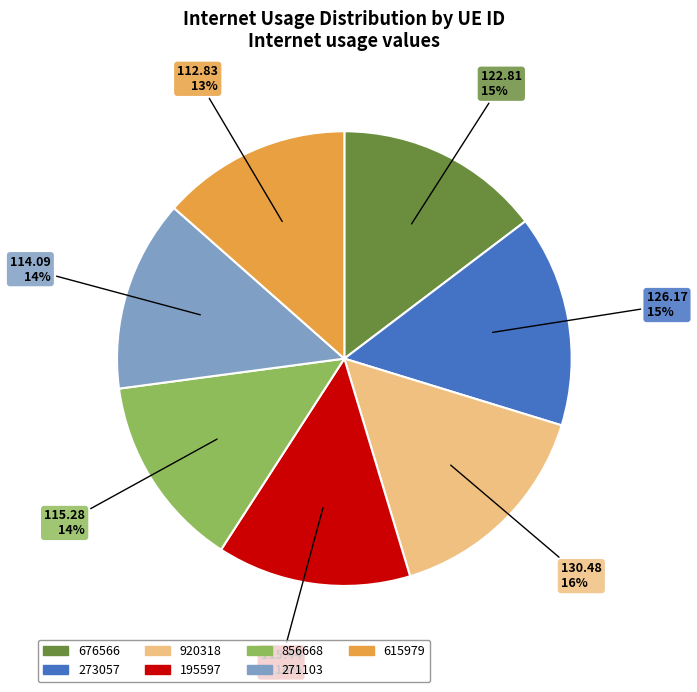

To the nearest percent, what is the average slice percentage?

14%